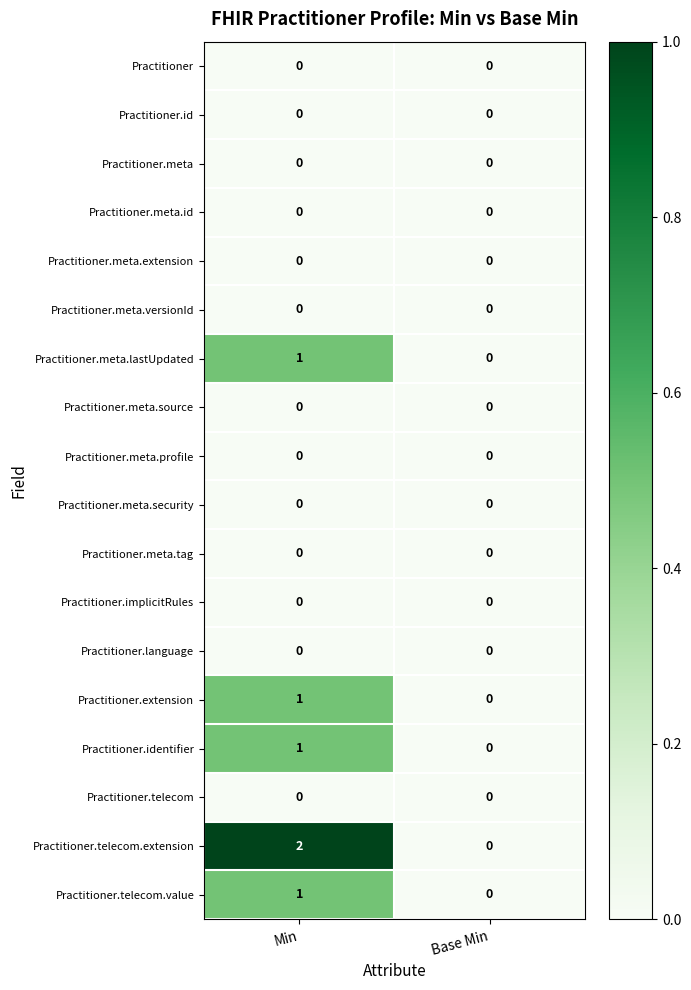

How many data points does each series have?

2